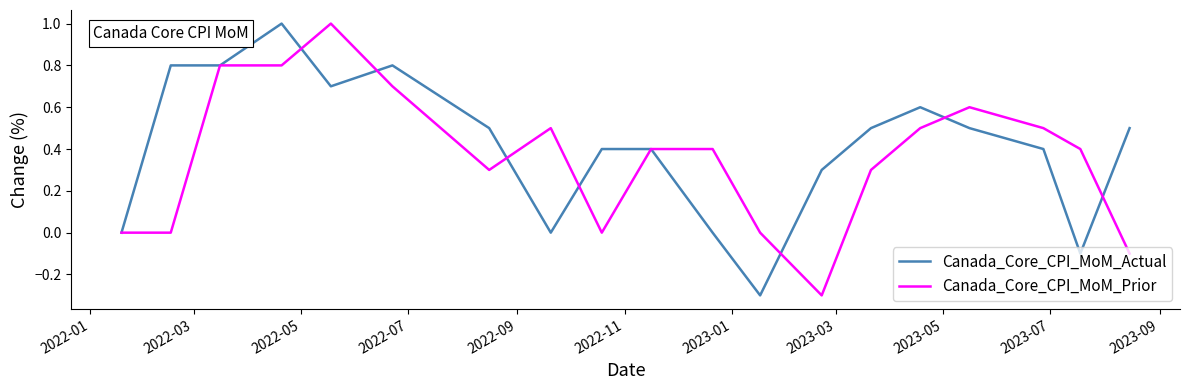

What is the difference between the maximum and minimum values in the Canada_Core_CPI_MoM_Prior series?

1.3